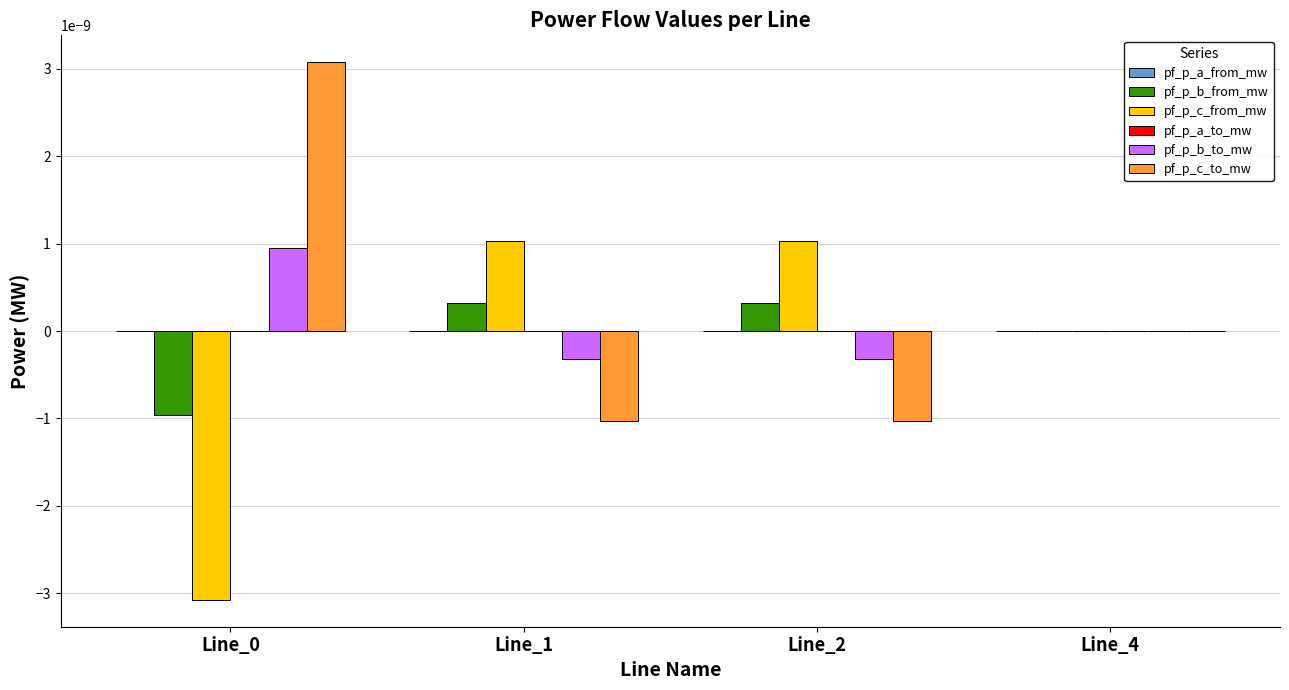

Is the value of pf_p_b_to_mw at Line_4 greater than the value of pf_p_c_from_mw at Line_1?

No